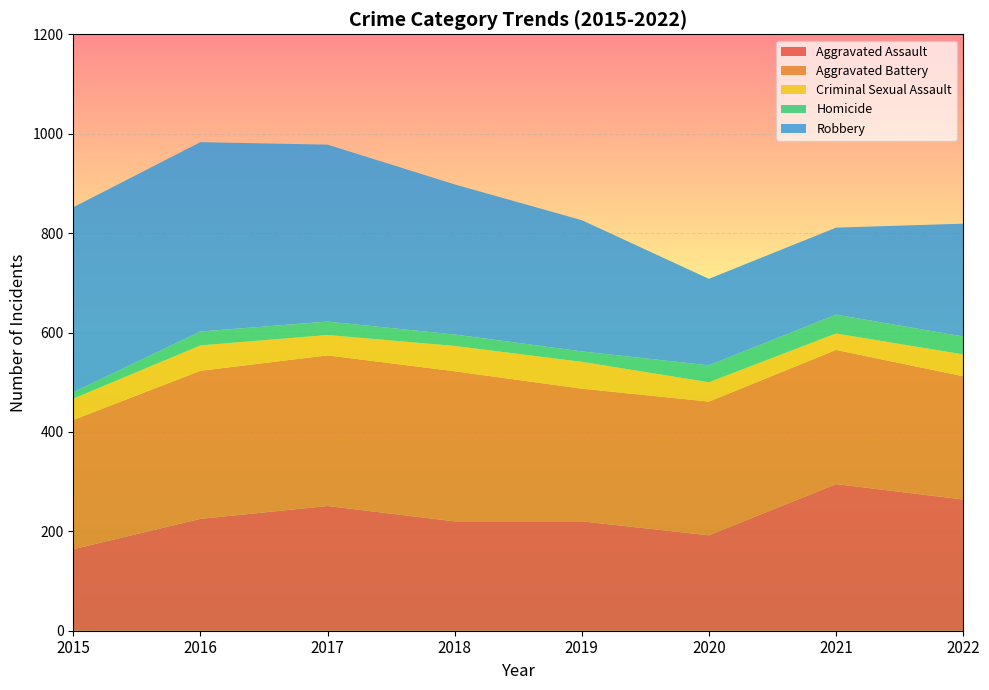

Reading right to left, extract all data points from this chart.

Aggravated Assault: 2022=264	2021=295	2020=192	2019=220	2018=220	2017=251	2016=225	2015=164
Aggravated Battery: 2022=248	2021=270	2020=269	2019=267	2018=302	2017=303	2016=298	2015=260
Criminal Sexual Assault: 2022=44	2021=33	2020=39	2019=54	2018=51	2017=41	2016=51	2015=43
Homicide: 2022=36	2021=38	2020=34	2019=21	2018=23	2017=27	2016=28	2015=13
Robbery: 2022=227	2021=175	2020=174	2019=264	2018=302	2017=356	2016=381	2015=372